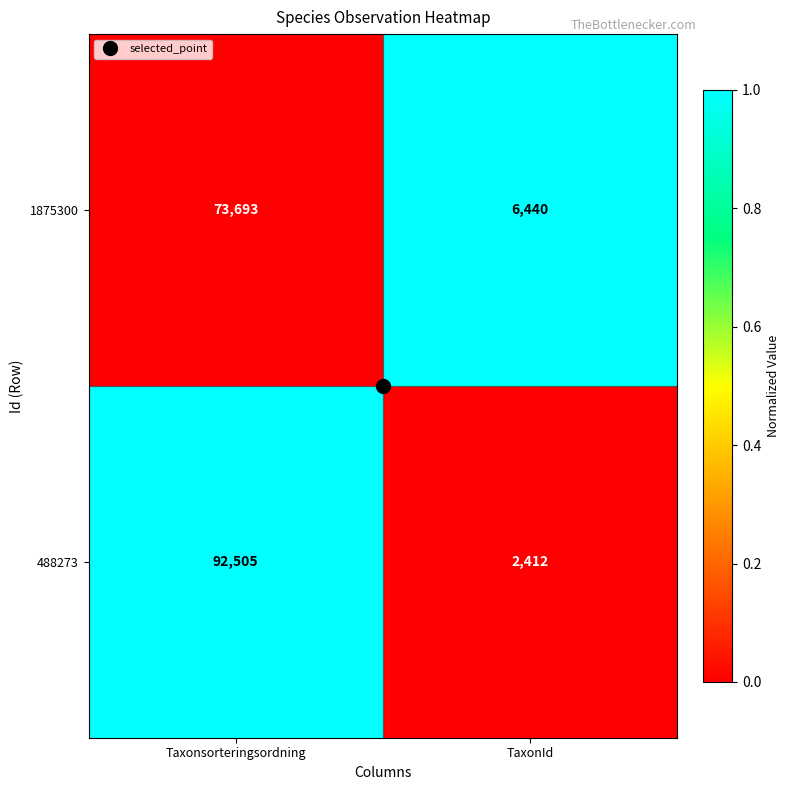

Is it true that 488273 equals 125928 at Taxonsorteringsordning?

False